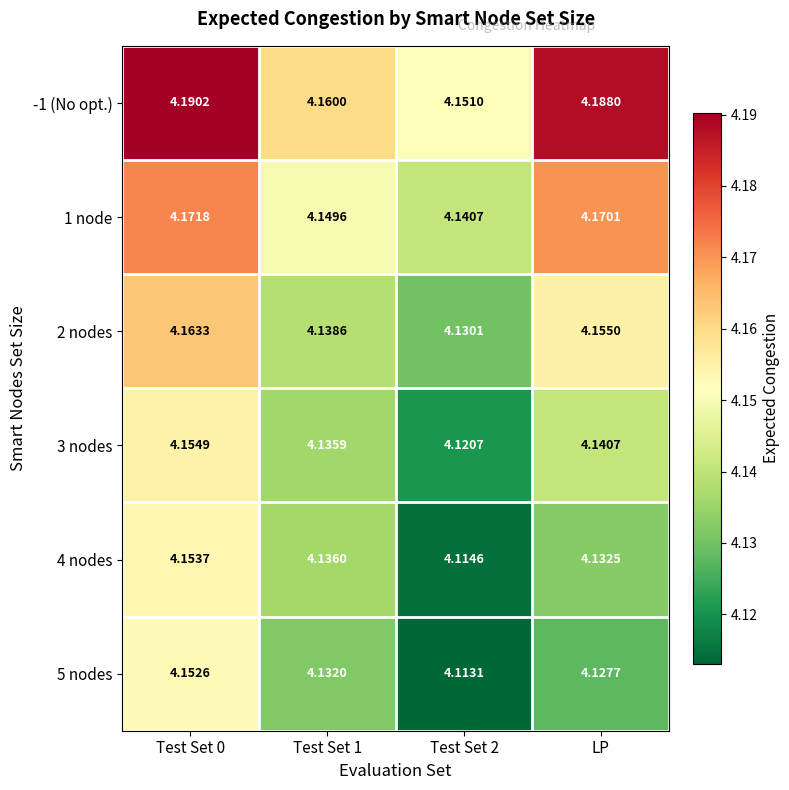

Which series changed the most between Test Set 1 and Test Set 2?

4 nodes